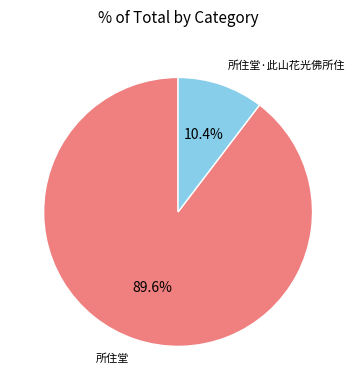

How many segments does this pie chart have?

2